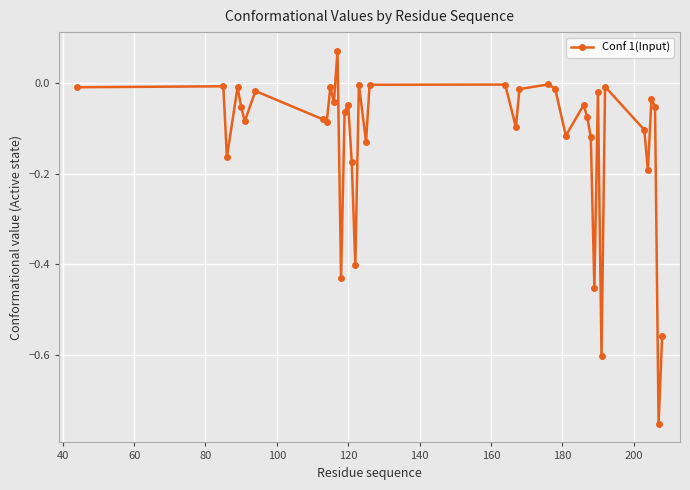

True or false: there are more than 0 points higher than both neighbors.

True